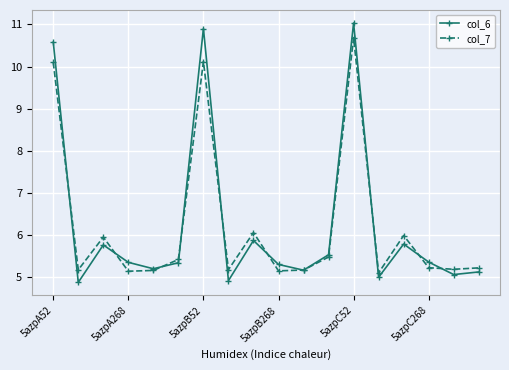

List the series in order of their peak value, lowest first.

col_7, col_6